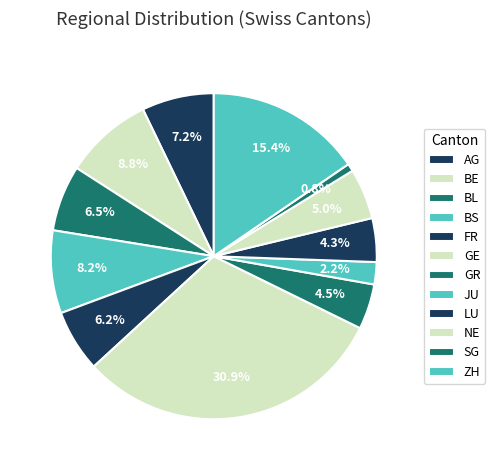

What percentage is the BS slice, to the nearest percent?

8%